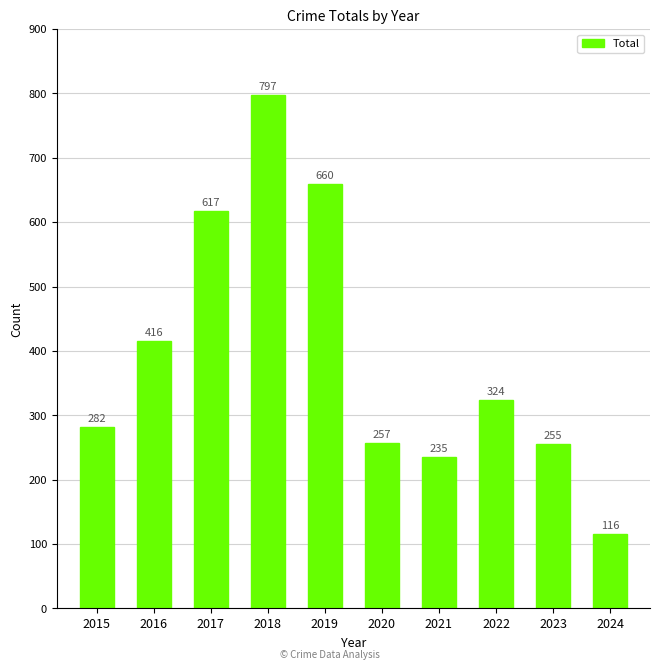

Reading left to right, what are all the values shown in this chart?

2015=282	2016=416	2017=617	2018=797	2019=660	2020=257	2021=235	2022=324	2023=255	2024=116